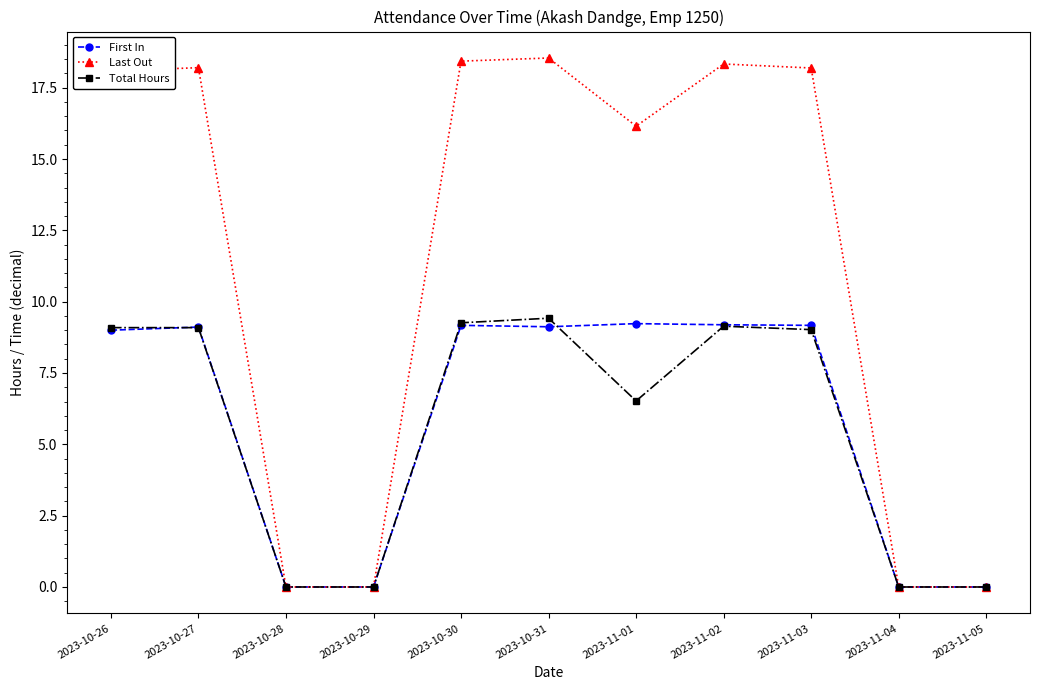

True or false: First In has more than 1 interior local peaks.

True